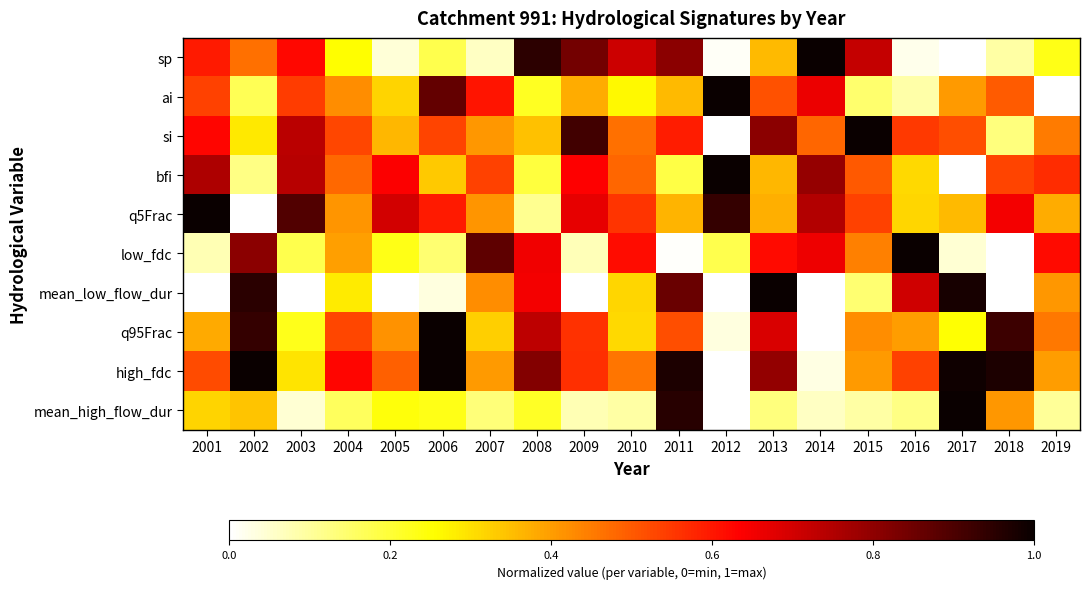

Between 2001 and 2005, which series saw the biggest shift?

sp